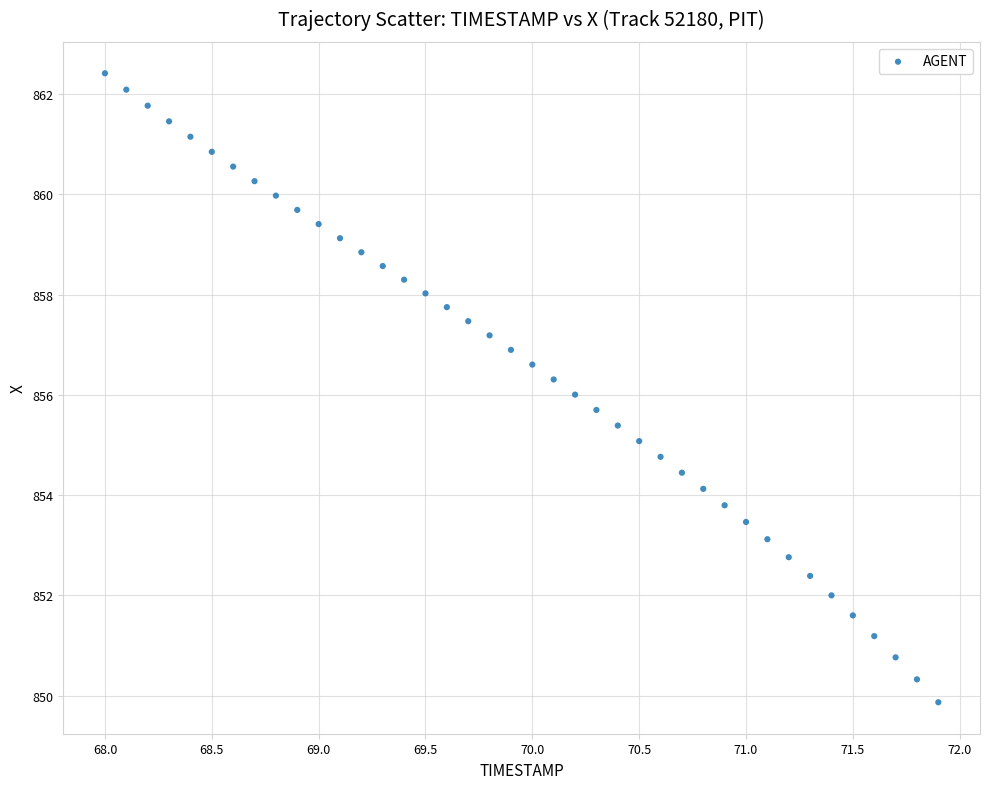

What is the range of X values (max minus min)?

3.9